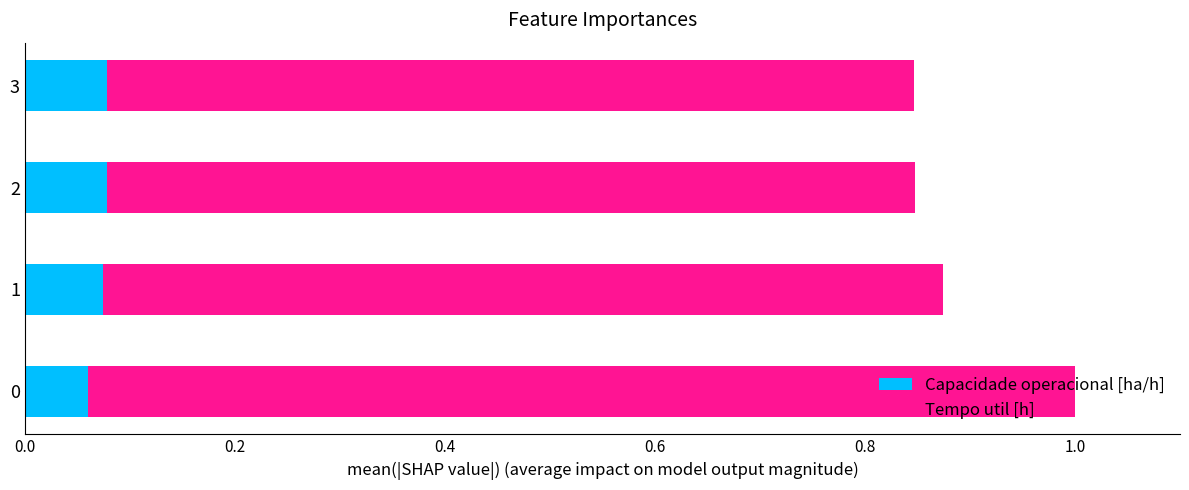

Is it true that Capacidade operacional [ha/h] equals 0.0 at 1?

False